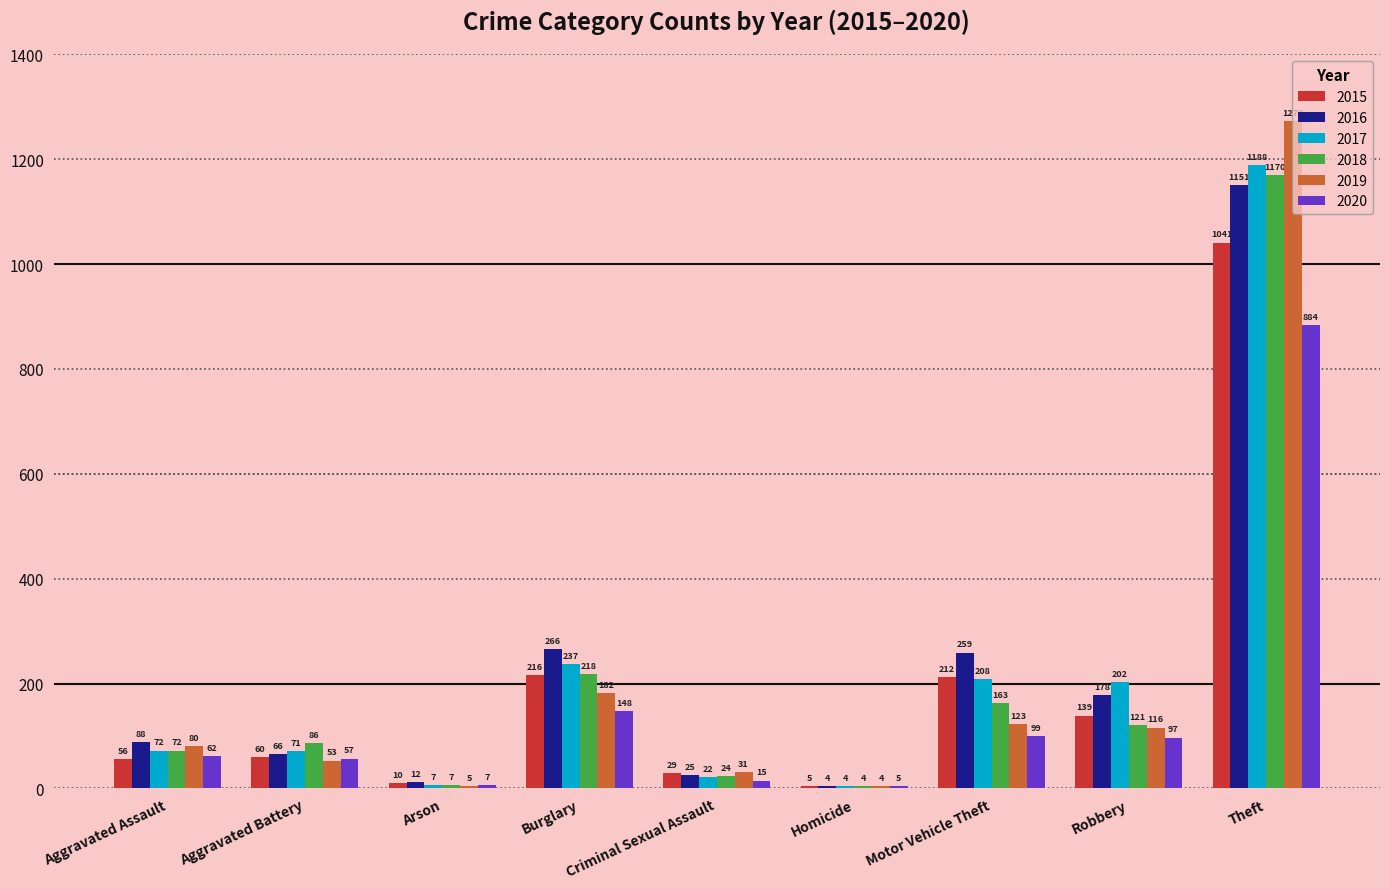

Which series has the widest spread of values?

2019